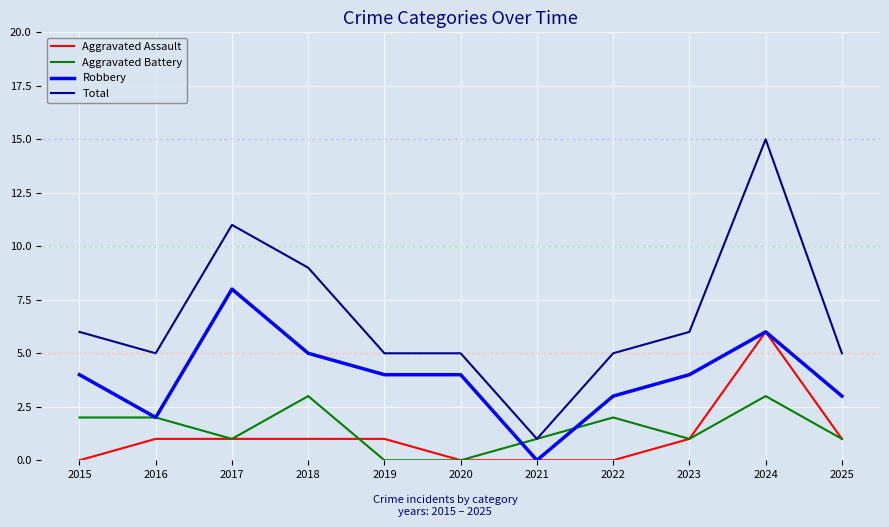

What are all the series names shown in the legend?

Aggravated Assault, Aggravated Battery, Robbery, Total